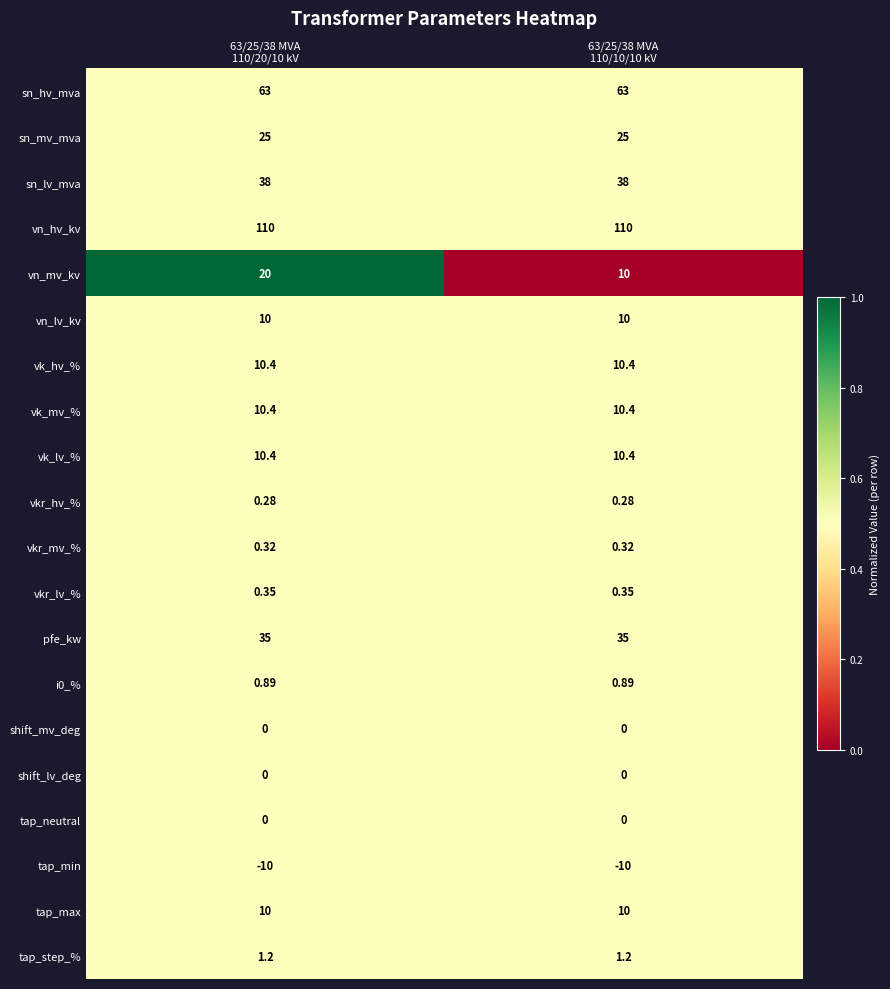

Which series has the largest range (max minus min)?

vn_mv_kv